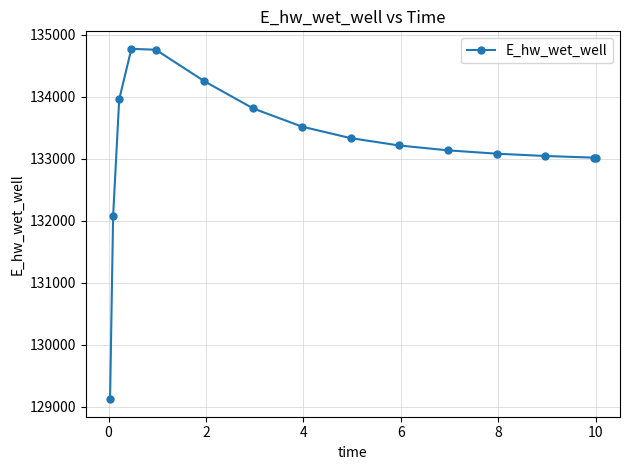

True or false: the data has more than 2 interior local peaks.

False